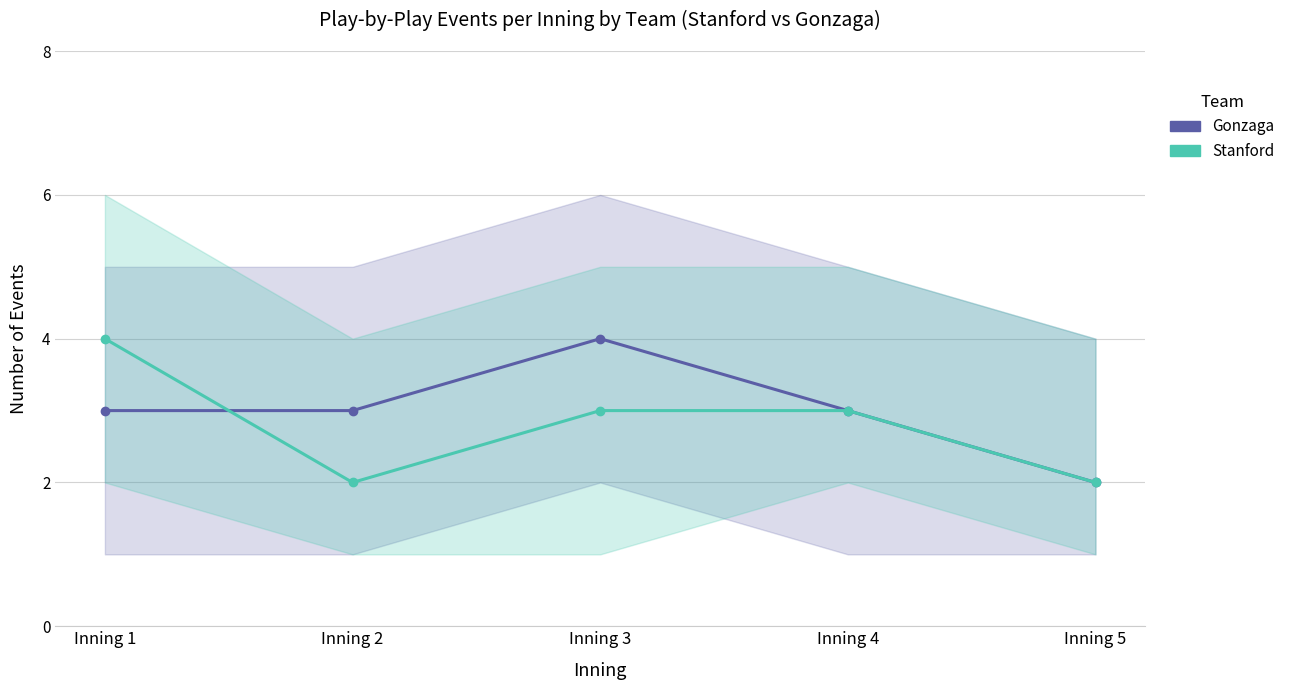

How many intersections are there between Stanford and Gonzaga?

1